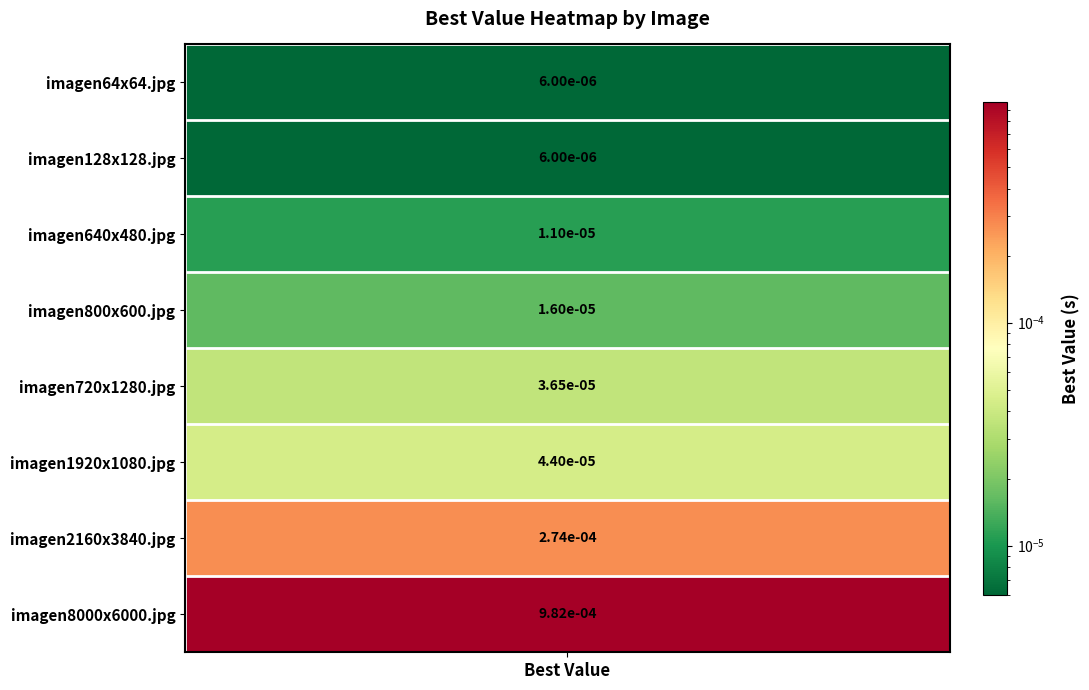

Which has a higher value, imagen640x480.jpg or imagen8000x6000.jpg?

imagen8000x6000.jpg